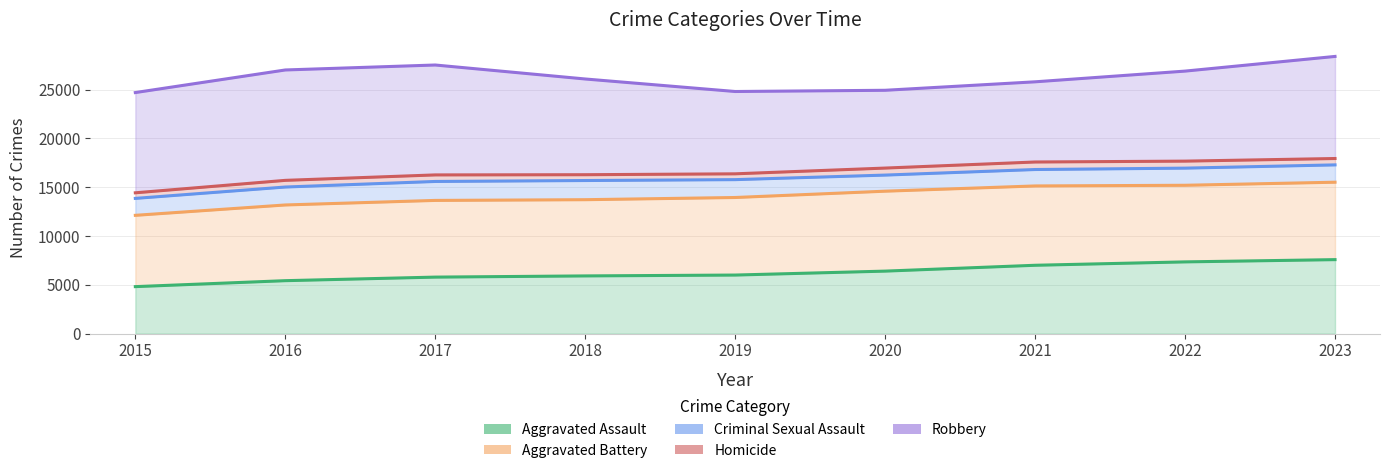

What is the value of the Homicide point at the 1st from the left?

14430.9